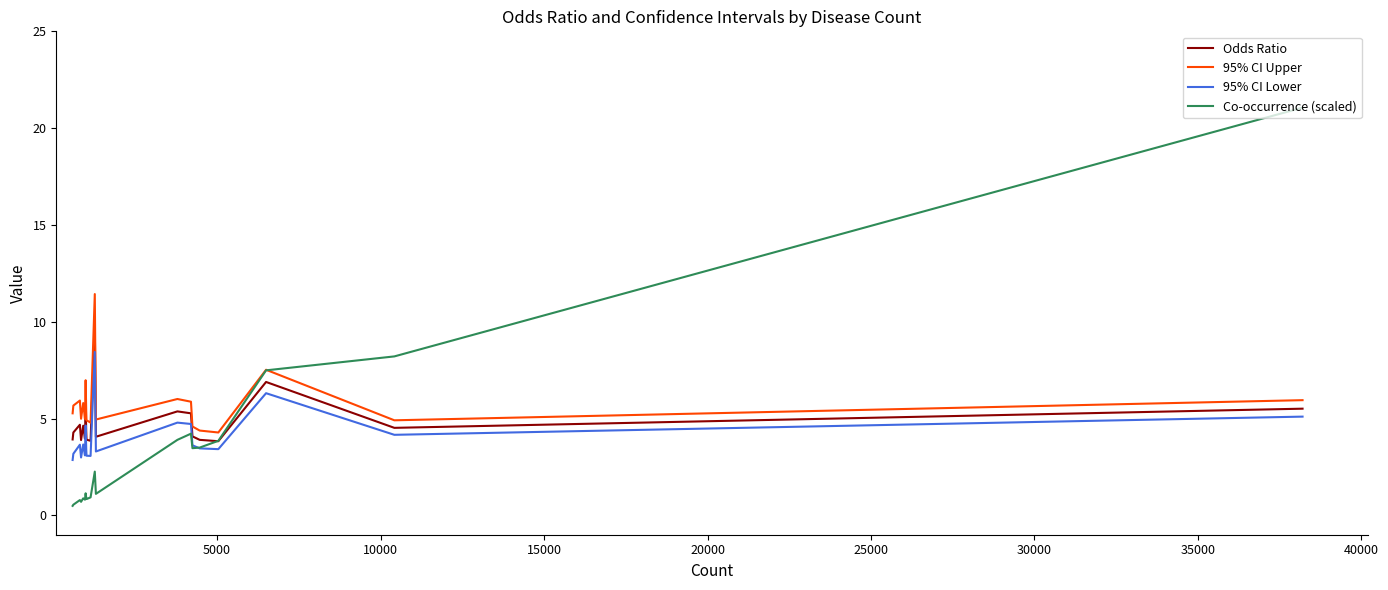

True or false: 95% CI Upper and 95% CI Lower intersect in this chart.

False